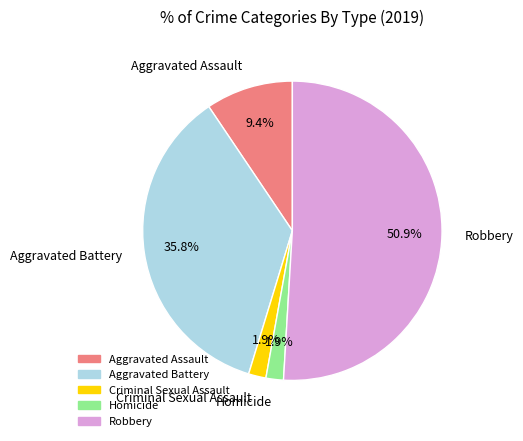

What is the largest slice in the pie chart?

Robbery